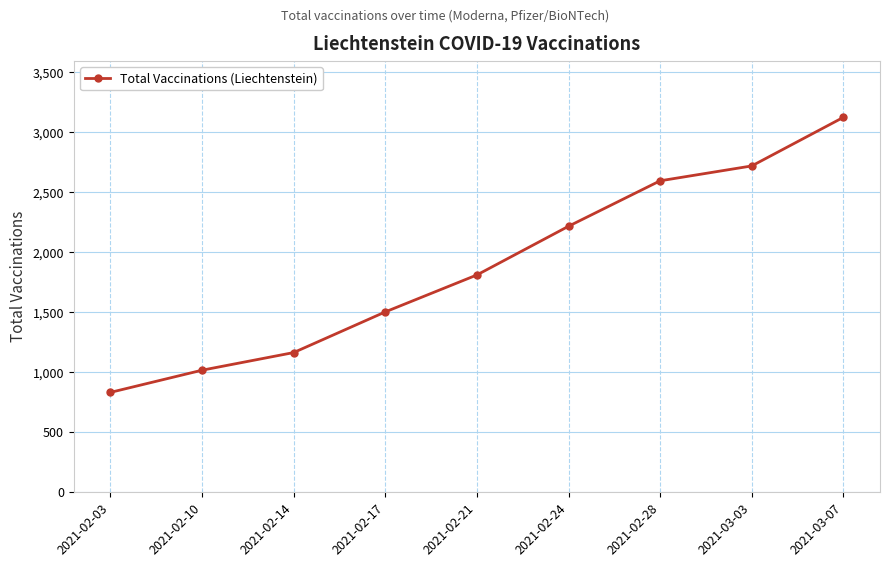

What is the minimum value shown in the chart?

833